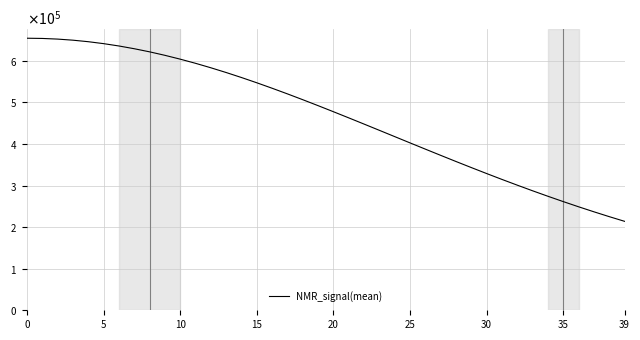

How many lines are shown in the chart?

1